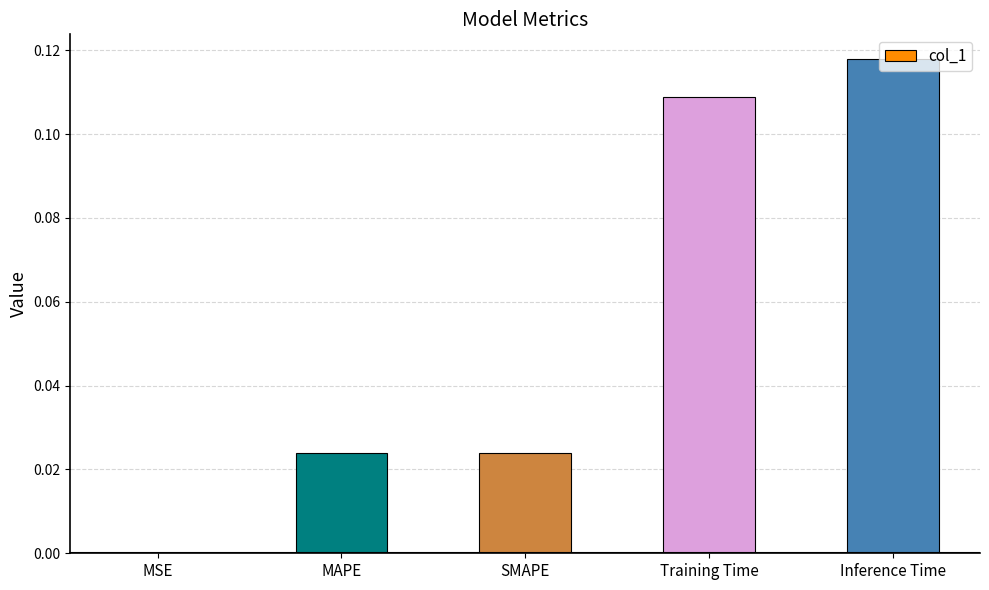

The value at Training Time is 0.2. True or false?

False